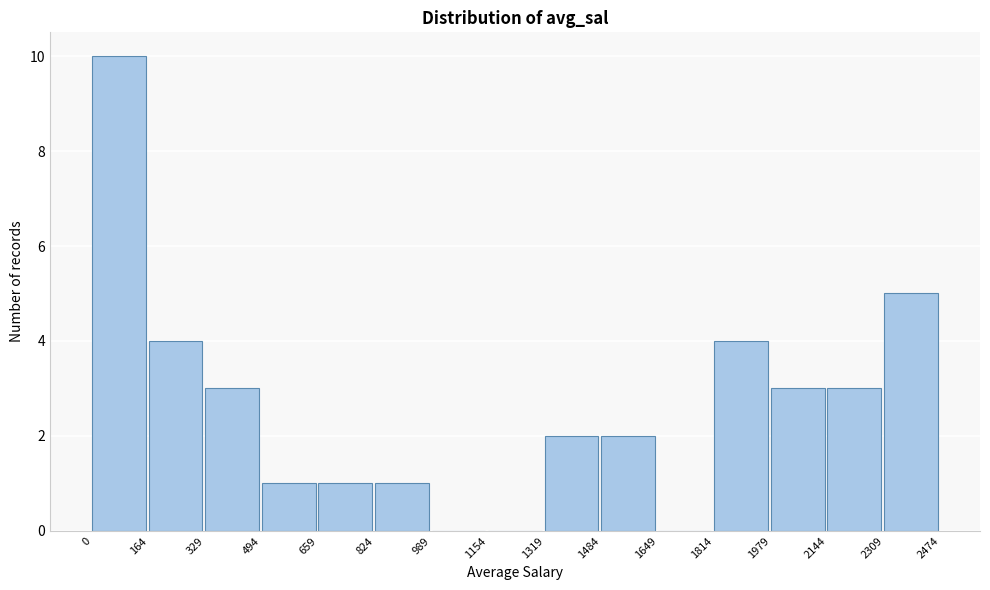

Reading left to right, transcribe this chart: for each bar, give the range it covers on the x-axis and its height. The values are not printed on the chart, so give them approximately, as read against the axis.

0 to 164: 10
164 to 329: 4
329 to 494: 3
494 to 659: 1
659 to 824: 1
824 to 989: 1
989 to 1154: 0
1154 to 1319: 0
1319 to 1484: 2
1484 to 1649: 2
1649 to 1814: 0
1814 to 1979: 4
1979 to 2144: 3
2144 to 2309: 3
2309 to 2474: 5